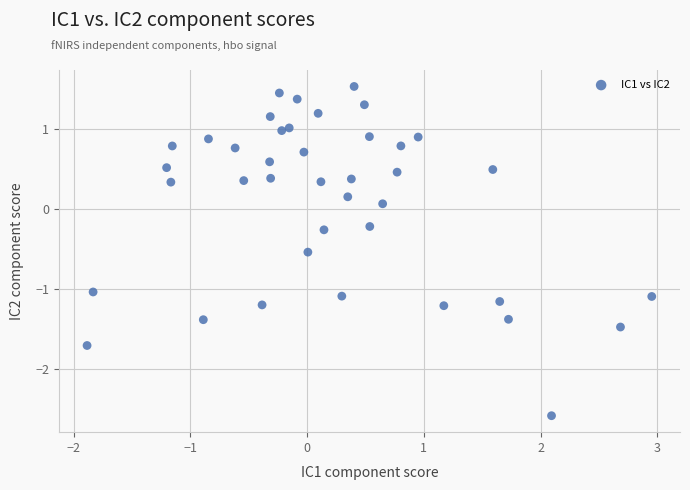

What is the range of Y values (max minus min)?

4.1